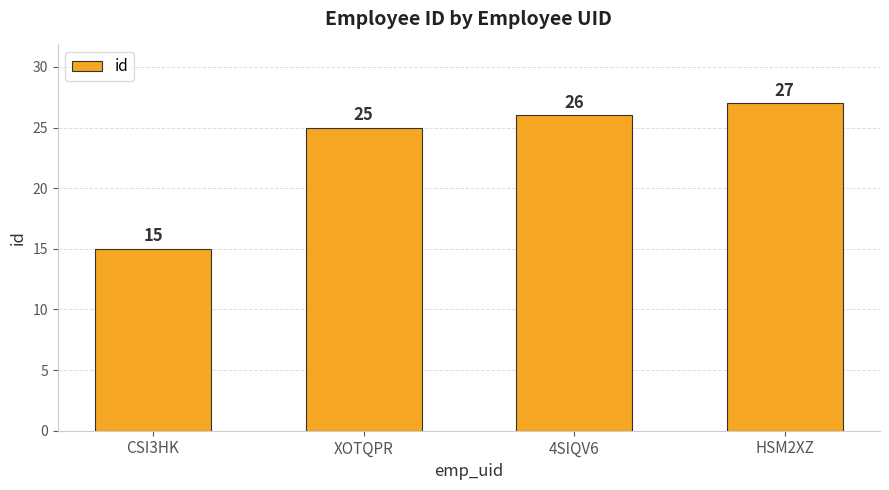

What is the minimum value shown in the chart?

15